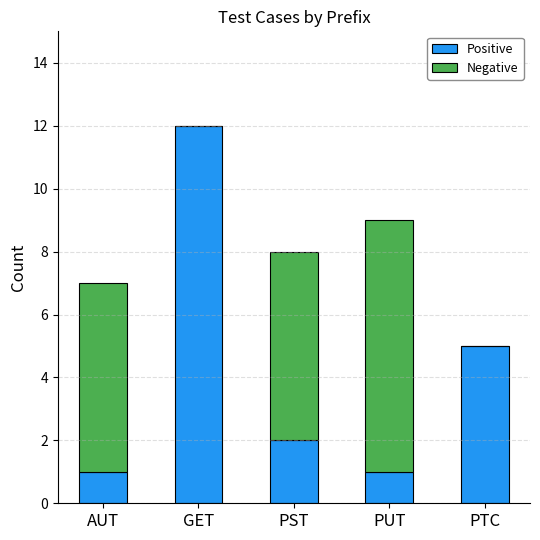

Are the bars horizontal?

No